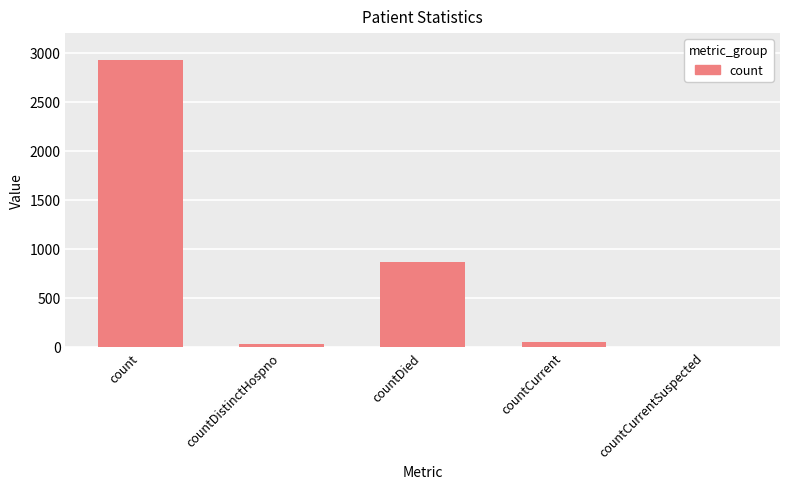

Which has a higher value, countDied or countDistinctHospno?

countDied